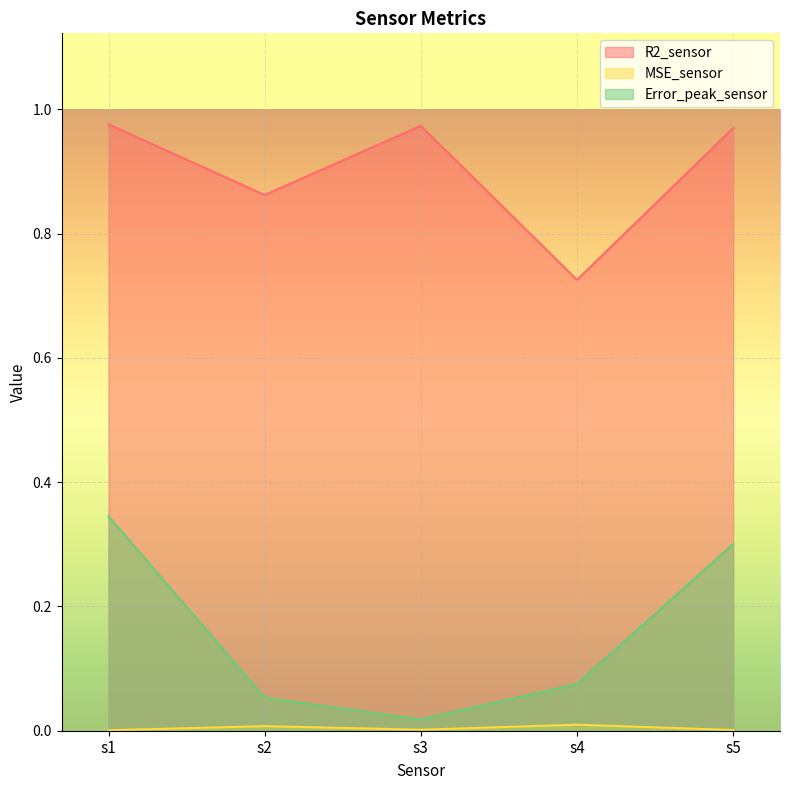

Which series has the largest range (max minus min)?

Error_peak_sensor